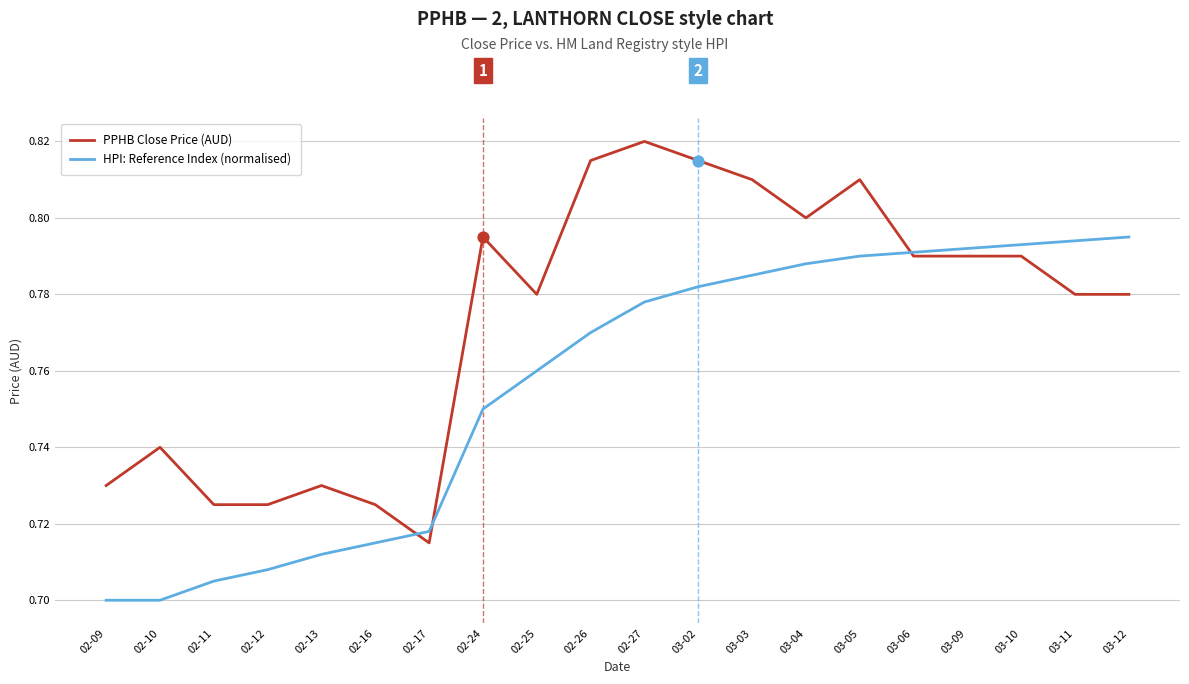

What are all the series names shown in the legend?

PPHB Close Price (AUD), HPI: Reference Index (normalised)